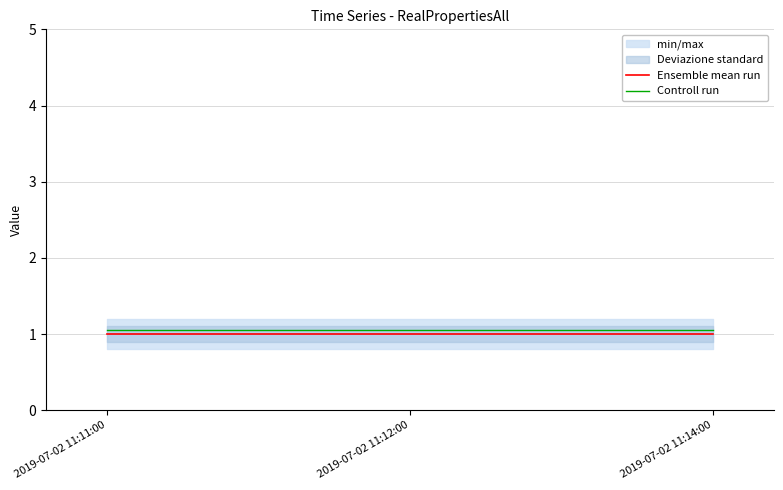

Reading left to right, list all the values displayed in this chart.

Ensemble mean run: 2019-07-02 11:11:00=1.0	2019-07-02 11:12:00=1.0	2019-07-02 11:14:00=1.0
Controll run: 2019-07-02 11:11:00=1.1	2019-07-02 11:12:00=1.1	2019-07-02 11:14:00=1.1